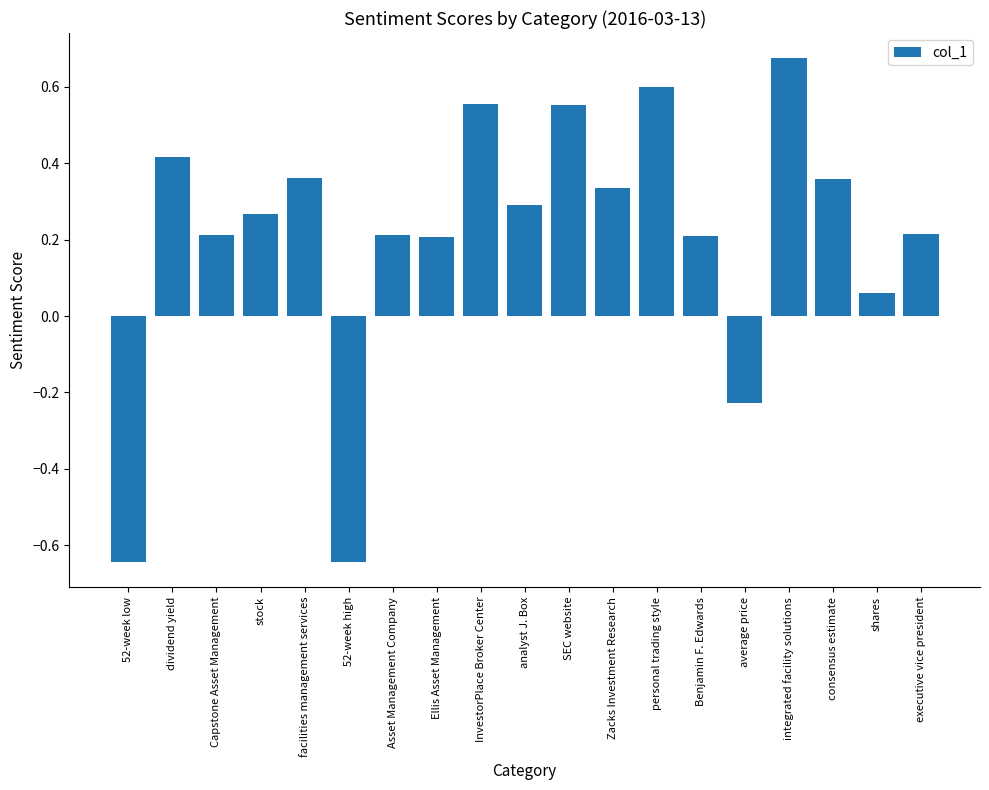

Which has a higher value, shares or personal trading style?

personal trading style